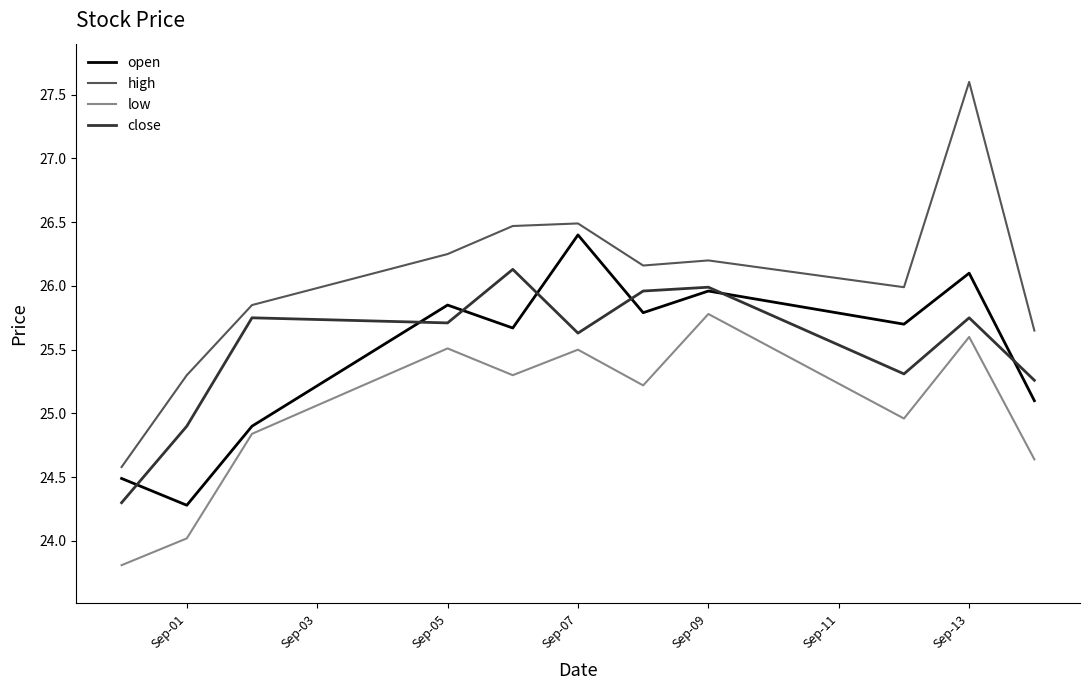

At how many categories does at least one series exceed 24?

11